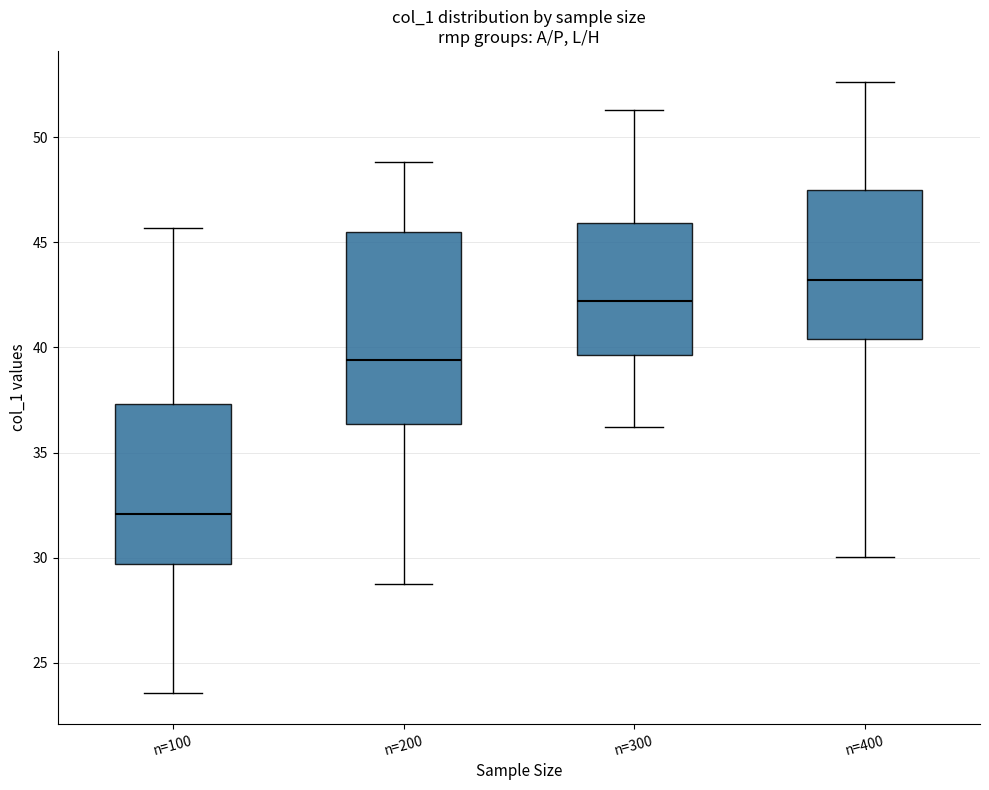

Which box's median line is the highest?

n=400